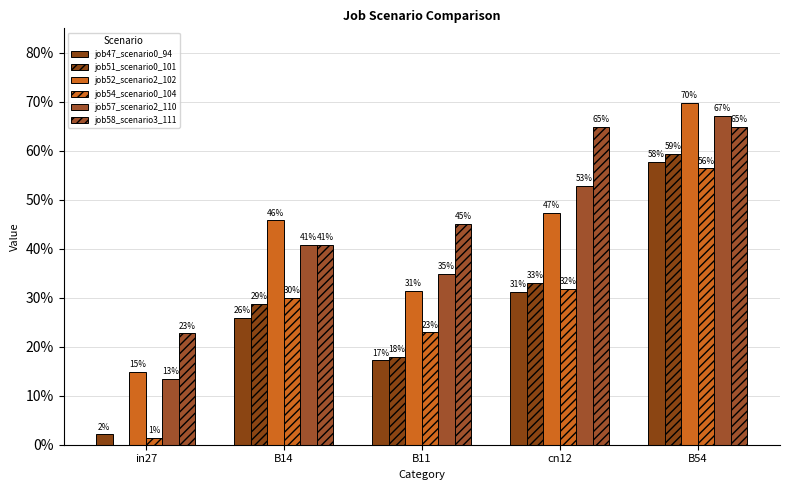

Reading left to right, what are all the values shown in this chart?

job47_scenario0_94: 0.0	0.3	0.2	0.3	0.6
job51_scenario0_101: 0.0	0.3	0.2	0.3	0.6
job52_scenario2_102: 0.1	0.5	0.3	0.5	0.7
job54_scenario0_104: 0.0	0.3	0.2	0.3	0.6
job57_scenario2_110: 0.1	0.4	0.3	0.5	0.7
job58_scenario3_111: 0.2	0.4	0.5	0.6	0.6